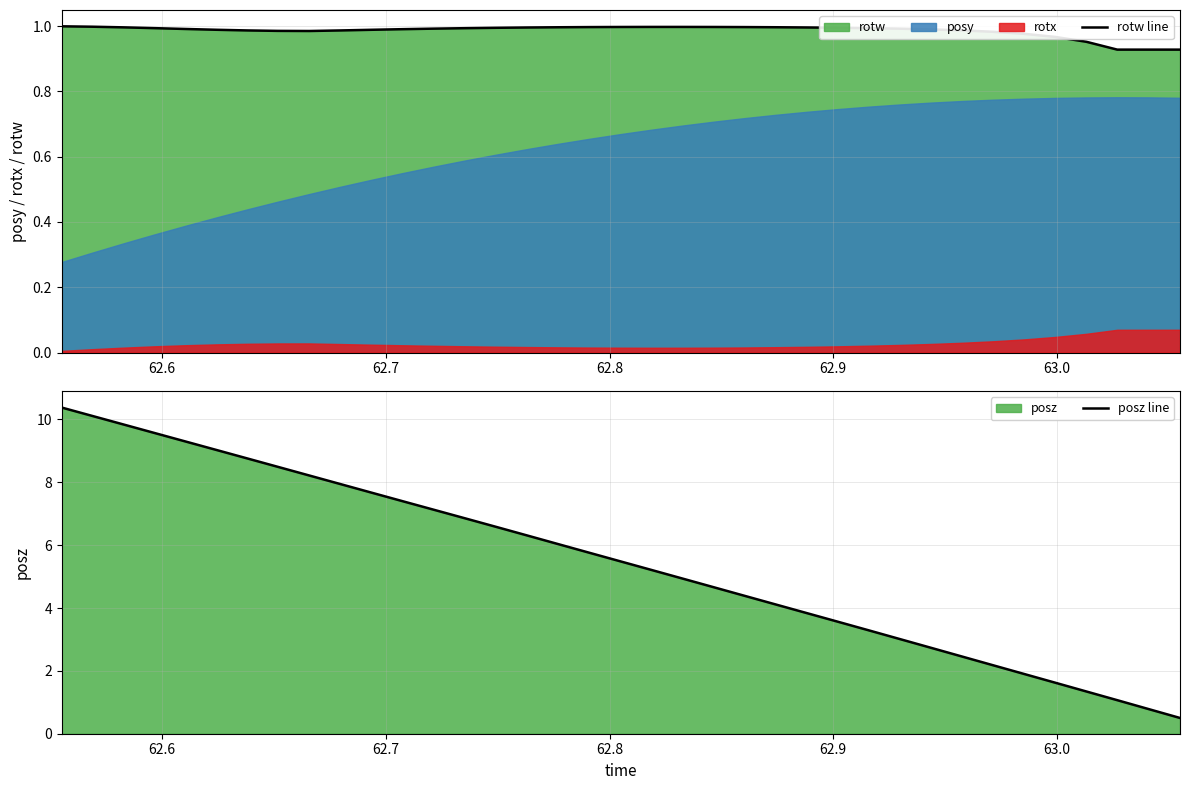

What is the maximum value for posz line?

10.4